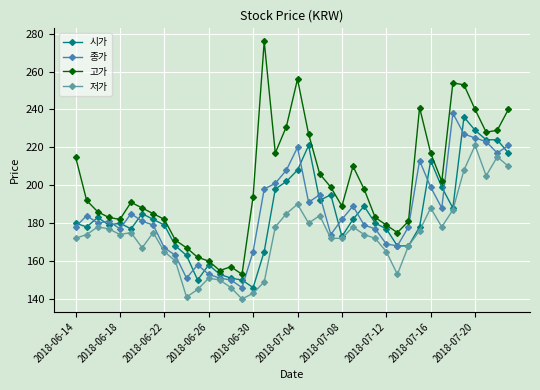

Reading left to right, list all the values displayed in this chart.

시가: 180	178	183	179	180	177	185	182	179	168	163	150	158	153	151	150	146	165	198	202	208	221	192	195	173	182	189	180	177	168	168	178	213	199	188	236	229	224	224	217
종가: 178	184	180	181	177	185	181	179	167	163	151	158	153	151	150	146	165	198	201	208	220	191	195	174	182	189	179	177	169	168	178	213	199	188	238	227	225	223	217	221
고가: 215	192	186	183	182	191	188	185	182	171	167	162	160	155	157	153	194	276	217	231	256	227	206	199	189	210	198	183	179	175	181	241	217	202	254	253	240	228	229	240
저가: 172	174	178	177	174	175	167	175	165	160	141	145	151	150	146	140	143	149	178	185	190	180	184	172	172	178	174	172	165	153	168	176	188	178	187	208	221	205	215	210